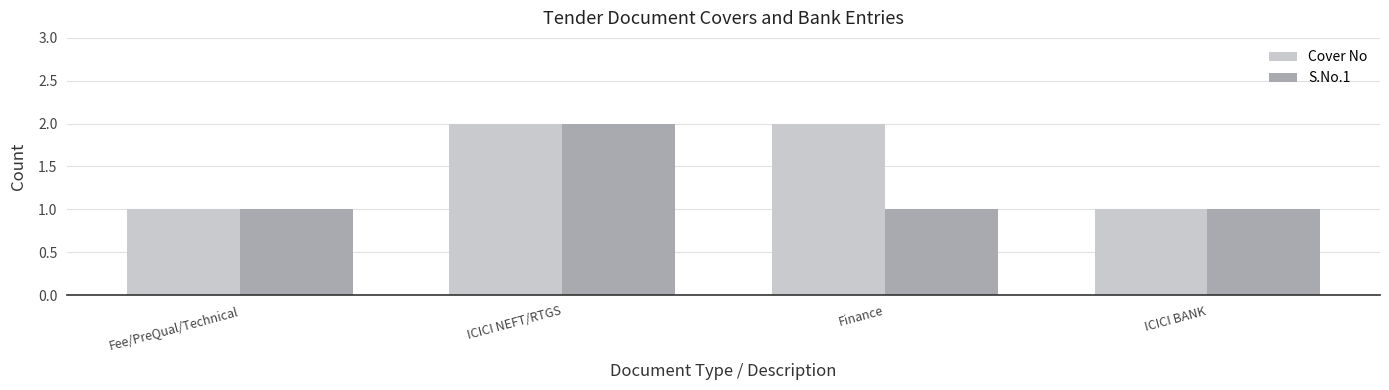

The value of S.No.1 at Finance is 0. True or false?

False